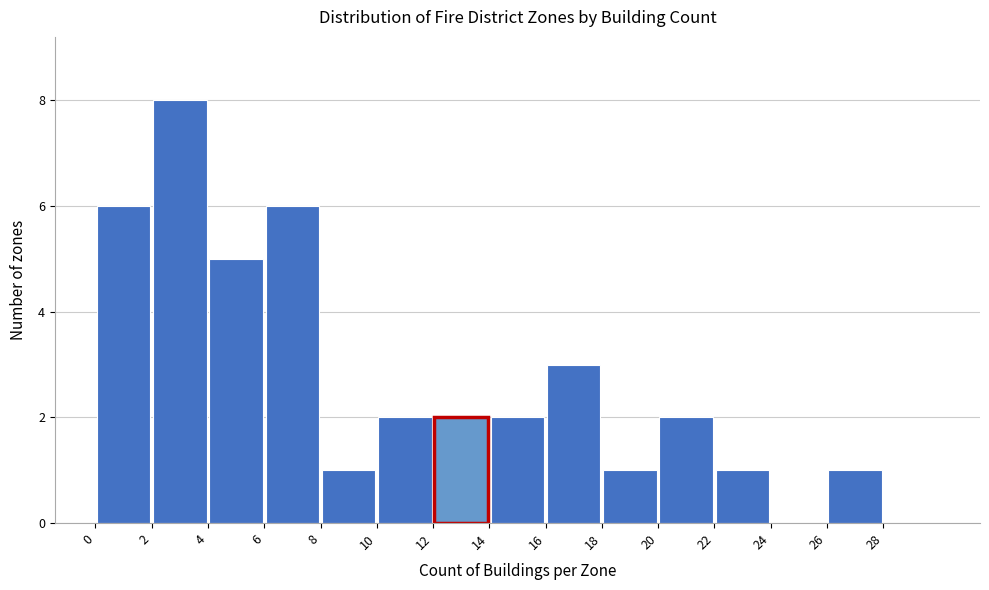

Over which range of the x-axis is the bar tallest?

2 to 4